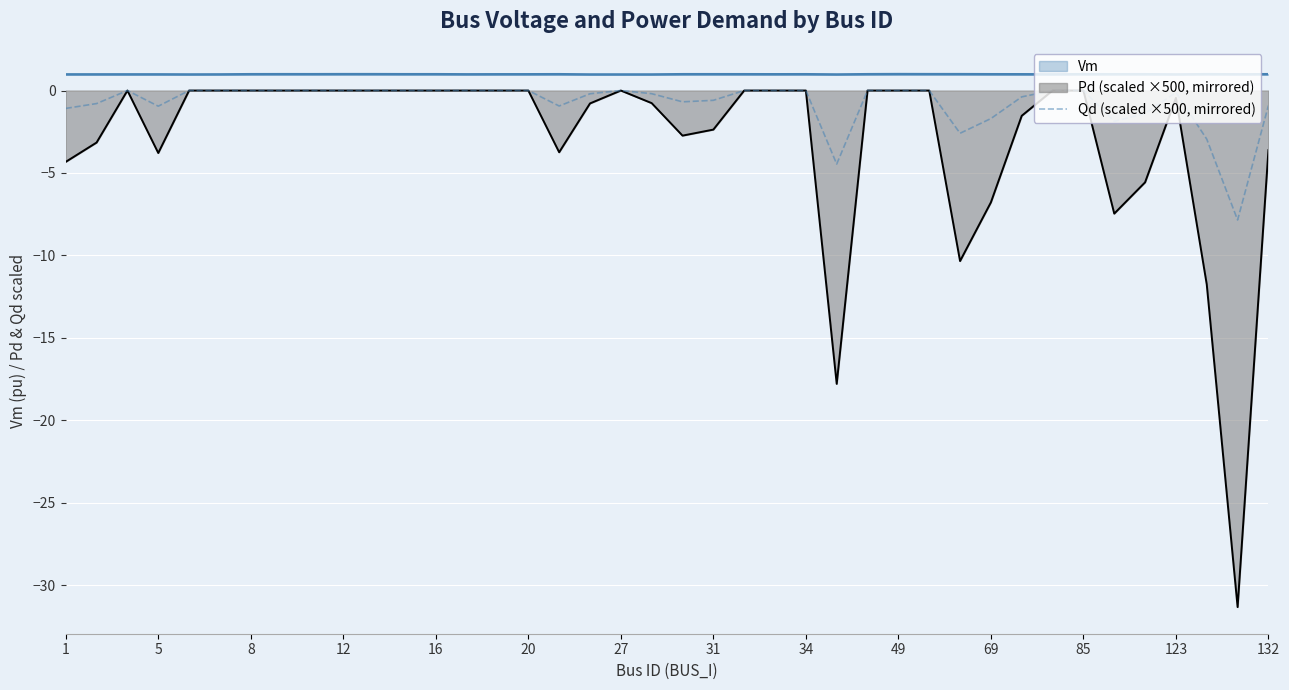

What is the minimum value shown in the chart?

-31.3